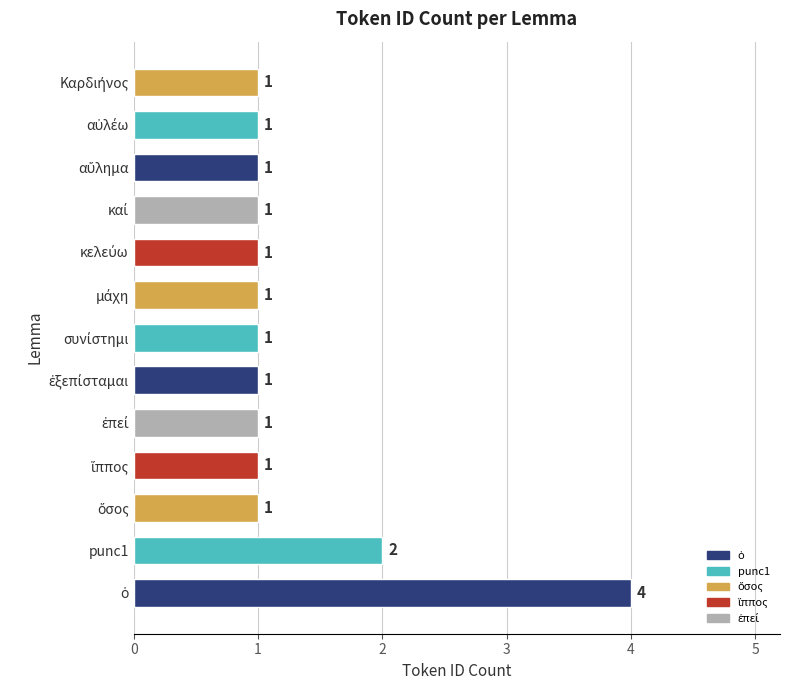

Reading bottom to top, list all the values displayed in this chart.

4	2	1	1	1	1	1	1	1	1	1	1	1